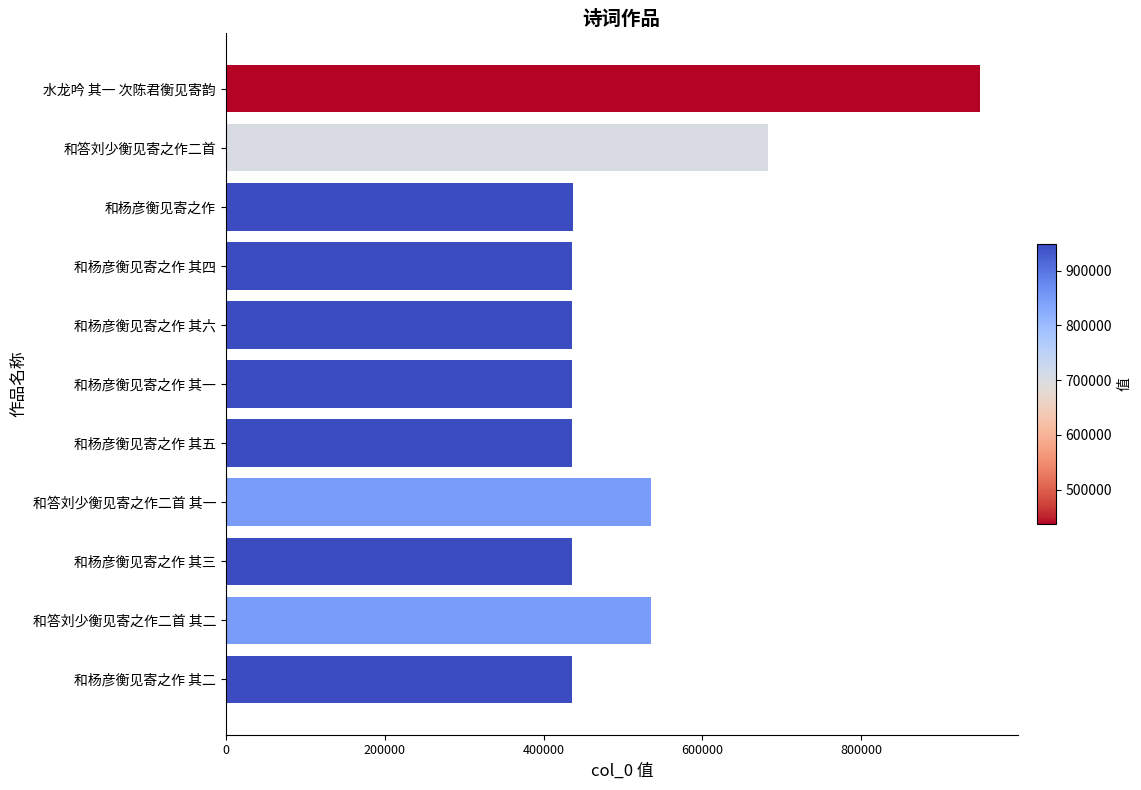

Does the chart contain stacked bars?

No